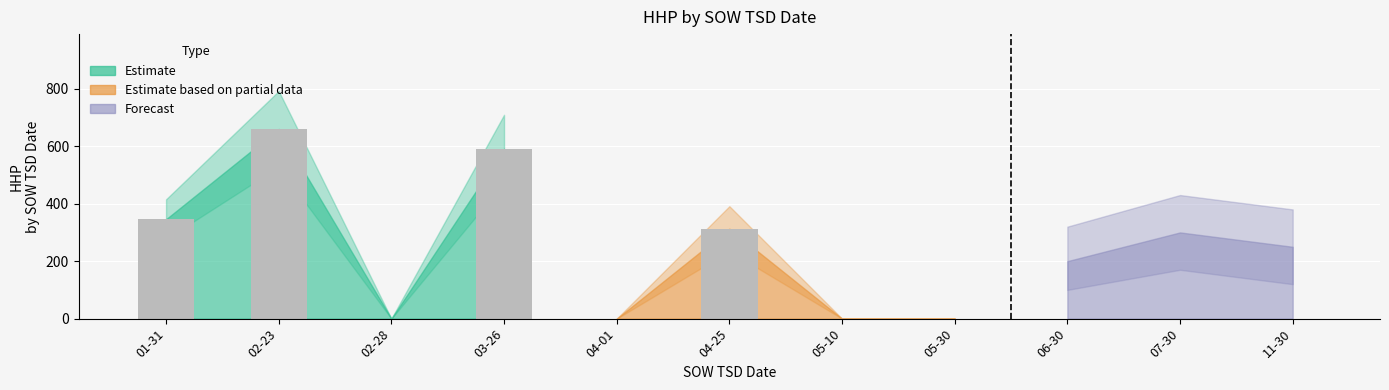

What is the change in value from 04-25 to 06-30?

-313